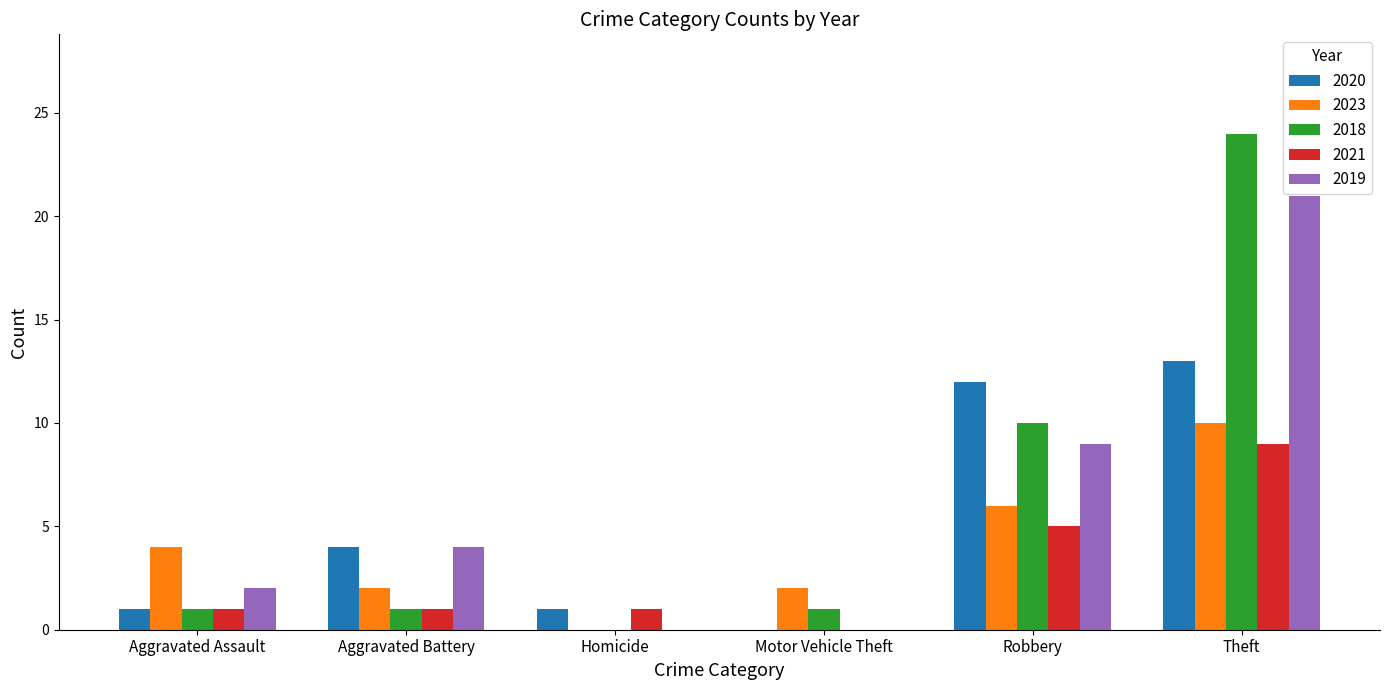

What is the sum of the 2019 values at Aggravated Battery and Robbery?

13